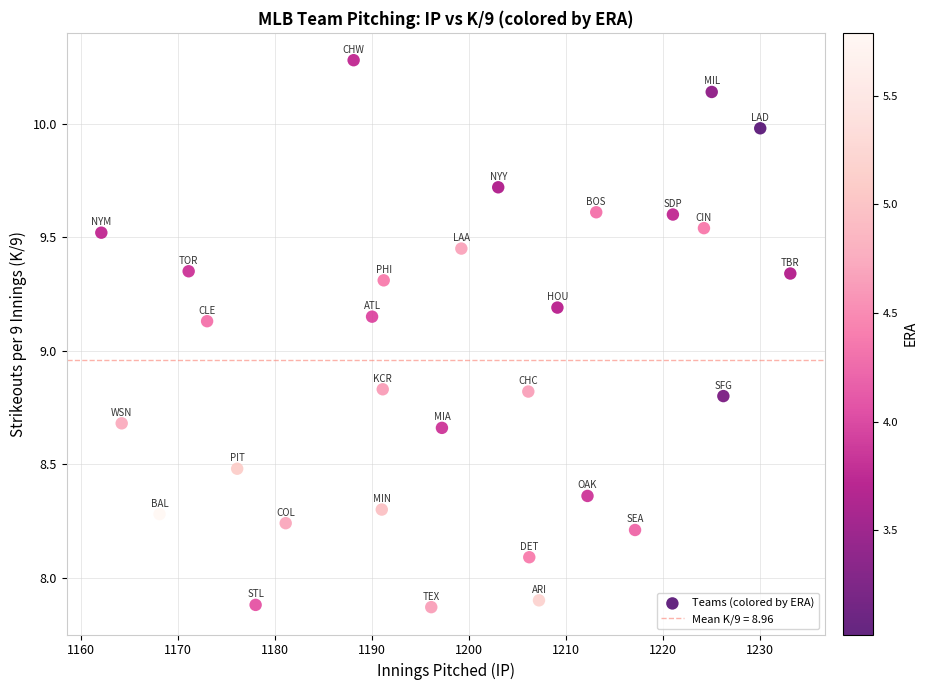

What is the range of Y values (max minus min)?

2.4